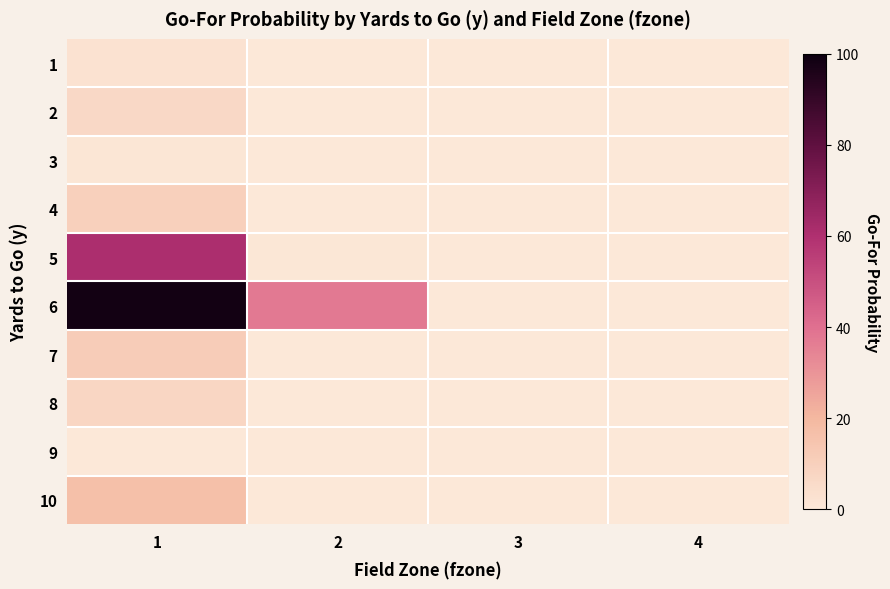

Which category has the highest value across all series?

1